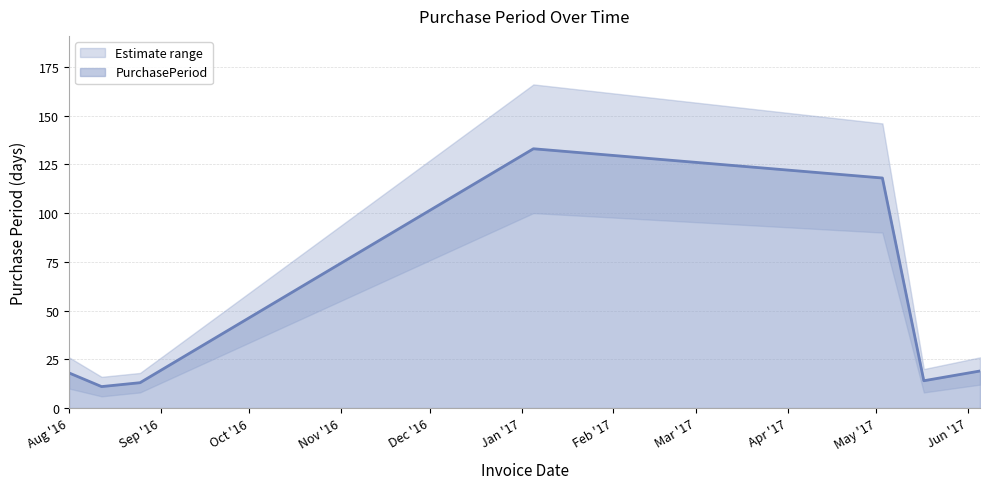

The chart shows a value of 13 at 2016-08-25. True or false?

True